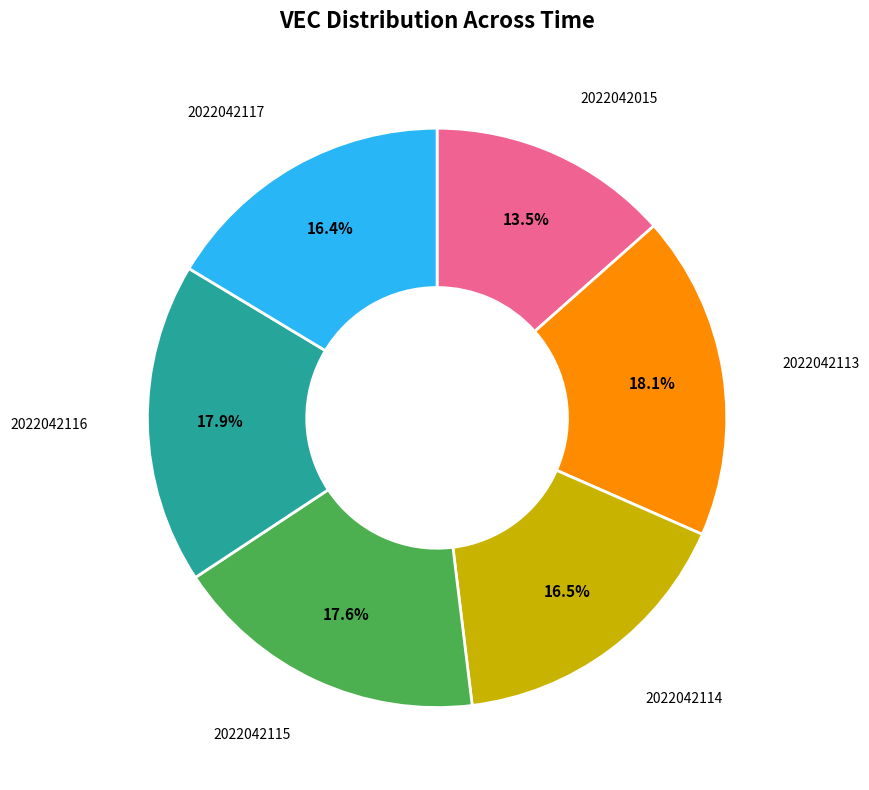

Do 2022042114 and 2022042117 together represent more than half of the pie?

No